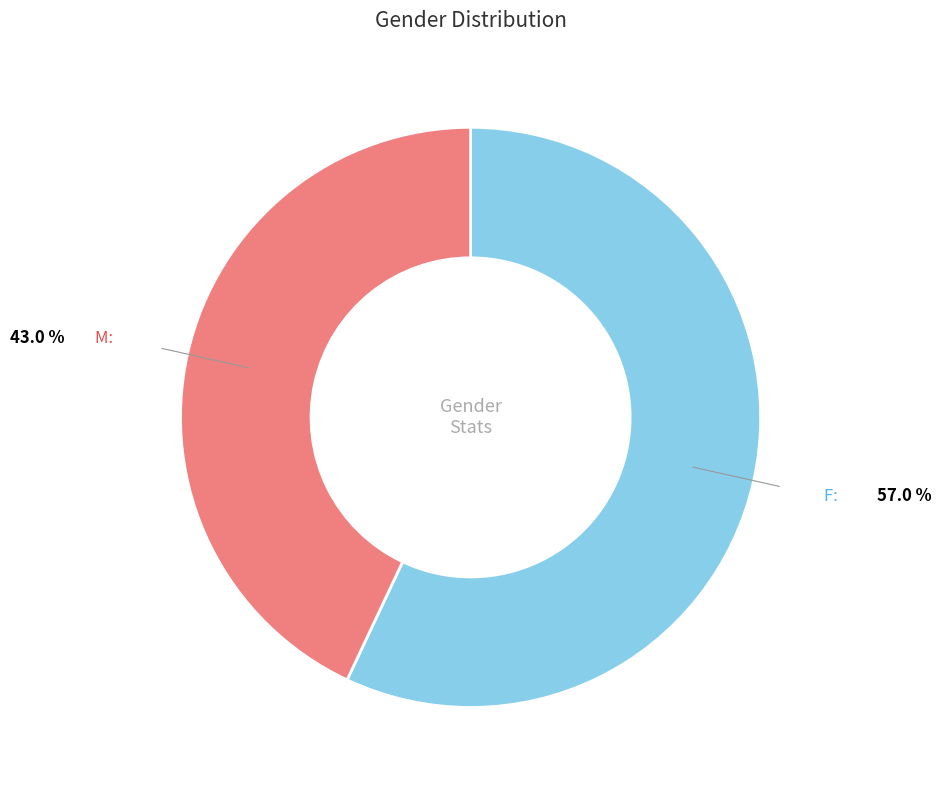

Rank the categories by value from lowest to highest.

M, F